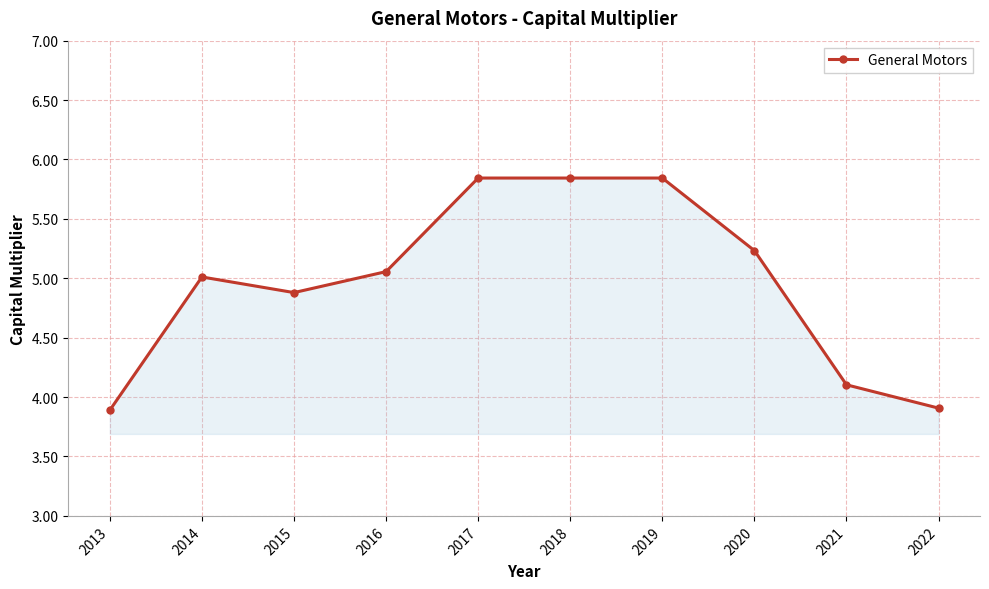

Where is the first local minimum?

2015